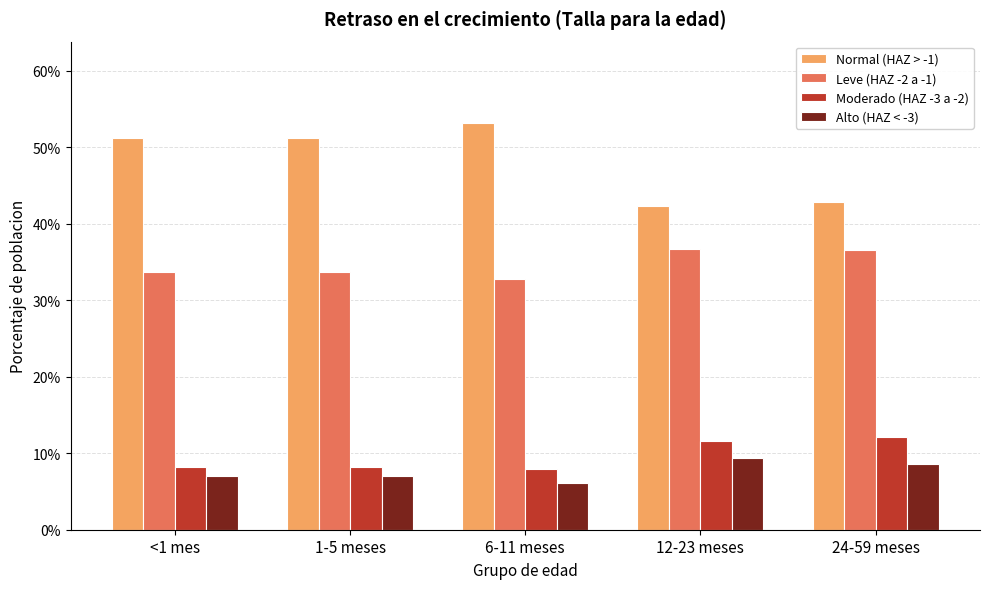

Between <1 mes and 1-5 meses, which is larger?

<1 mes